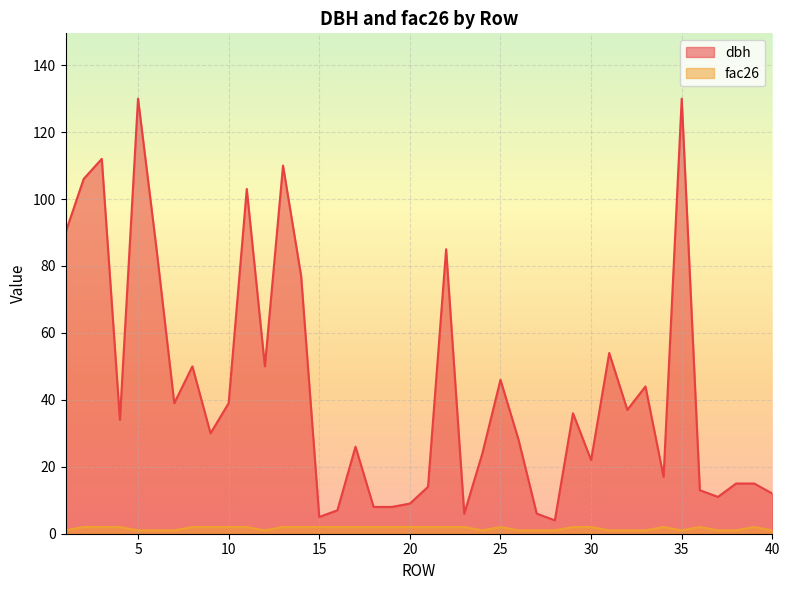

Does the chart display data point markers on the line(s)?

No